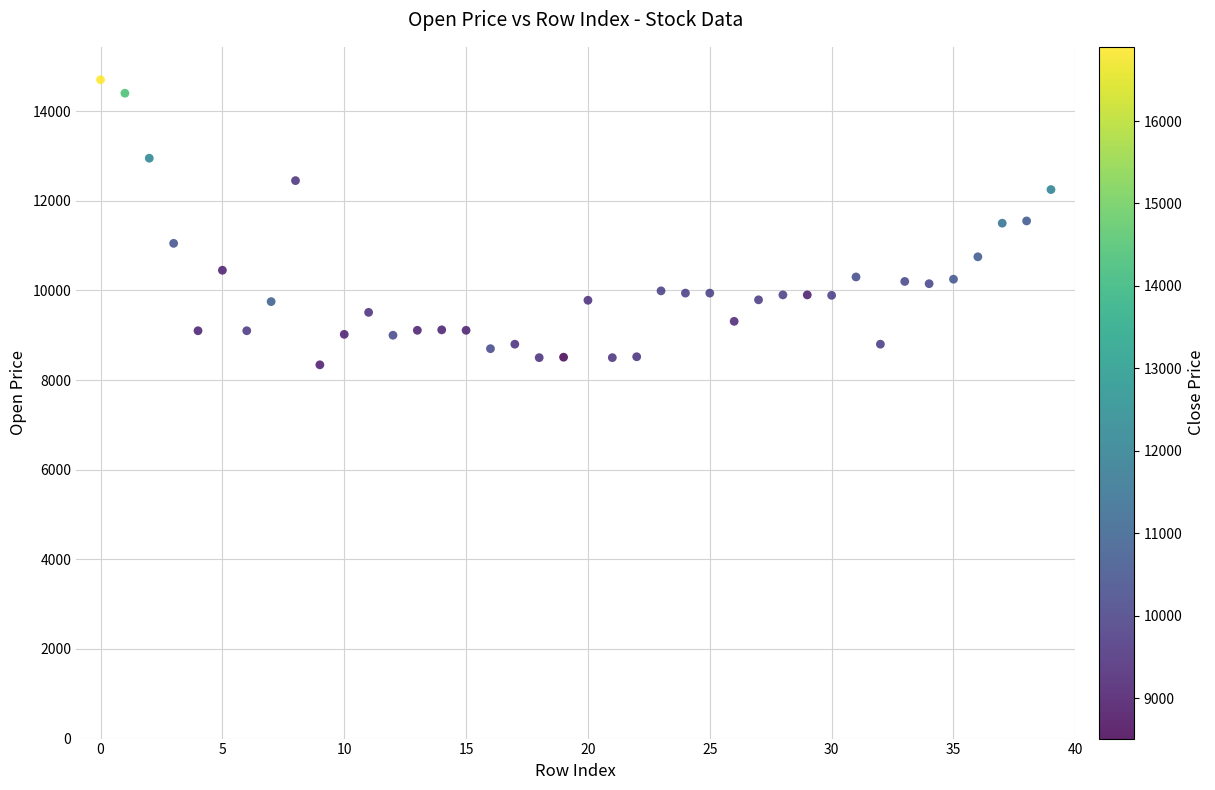

What is the range of Y values (max minus min)?

6360